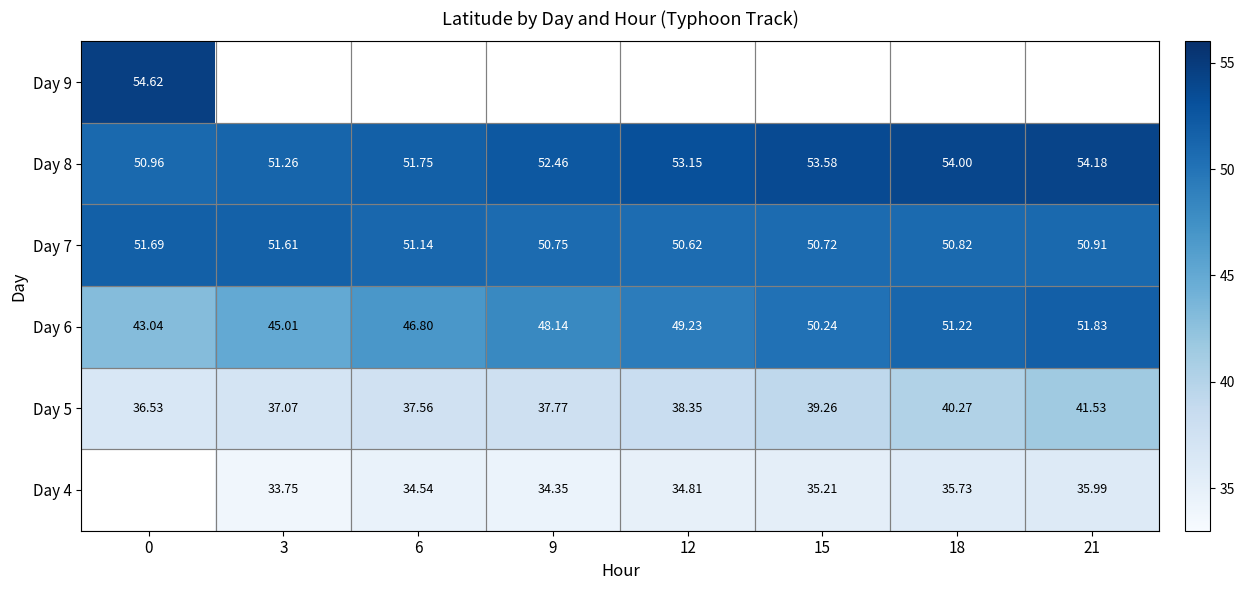

Is the value of Day 6 at 3 greater than the value of Day 5 at 9?

Yes